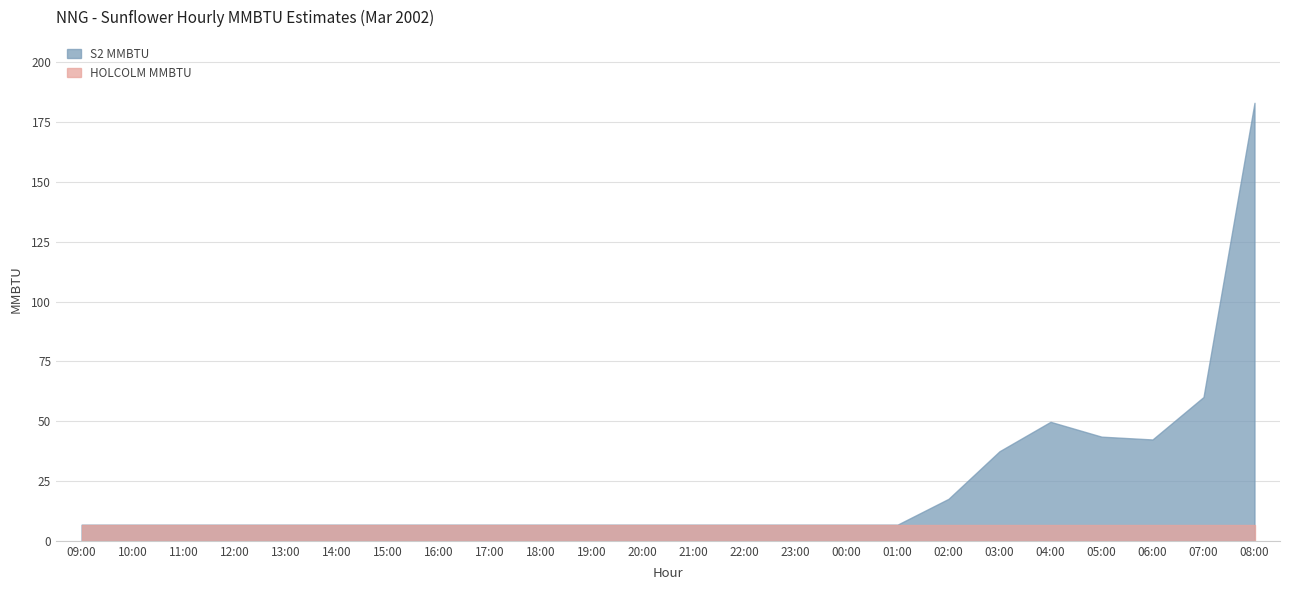

What value does the S2 MMBTU series have at 04:00?

49.7